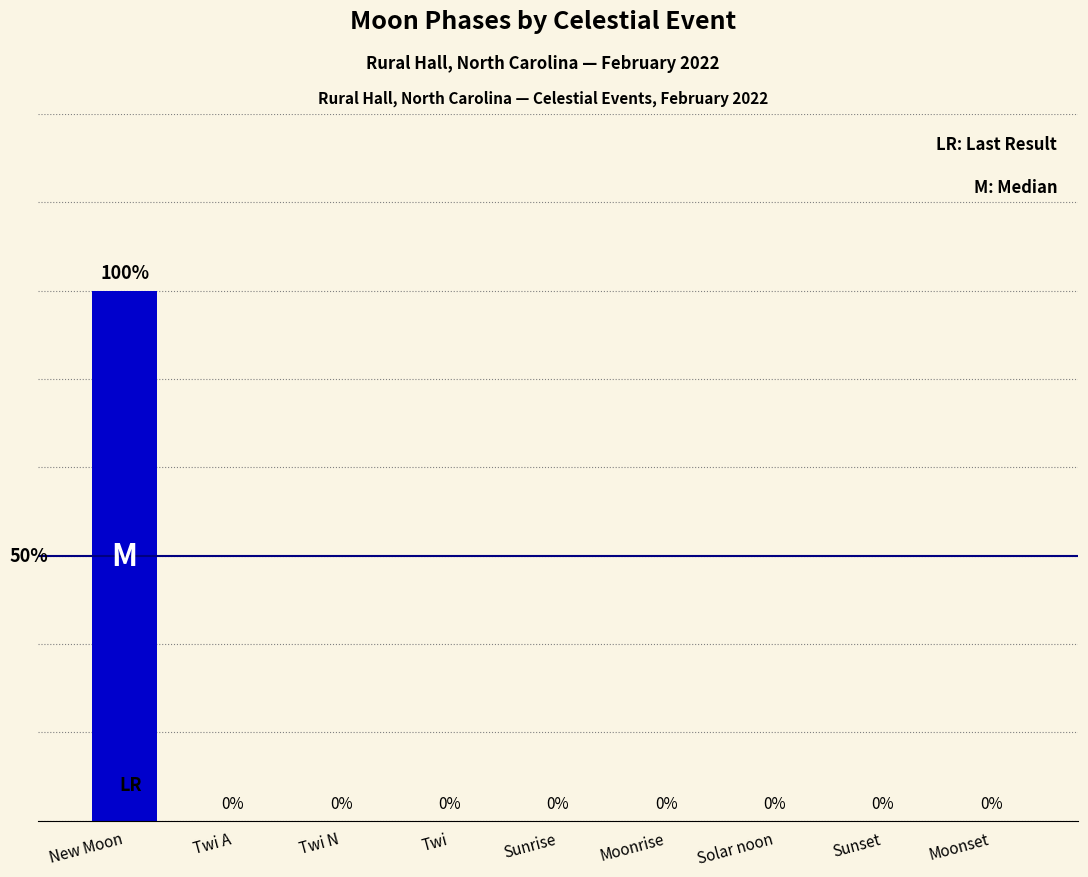

Which label corresponds to the largest value in the chart?

New Moon